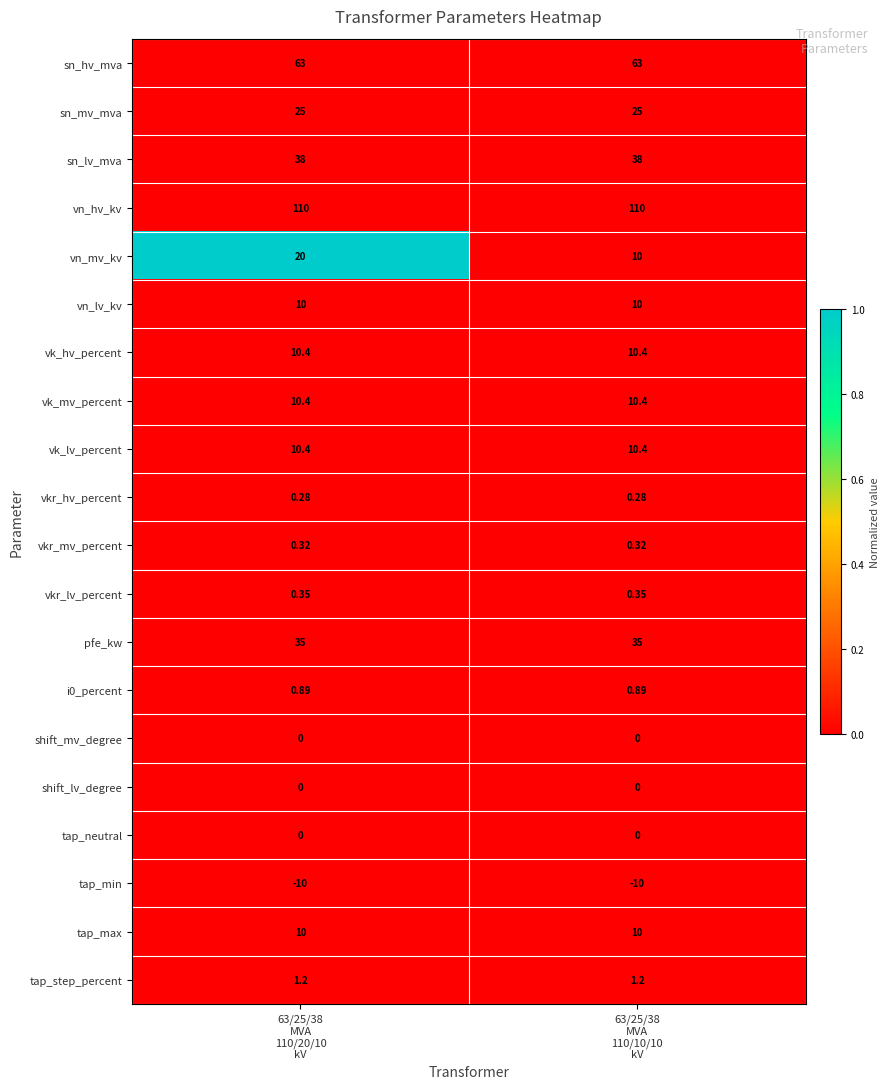

What is the greatest value displayed?

110.0